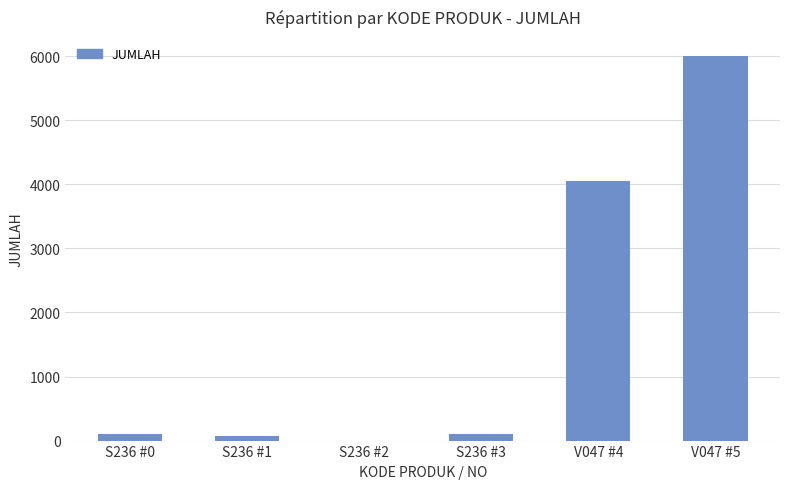

What value does the data have at S236 #1, to the nearest 50?

100